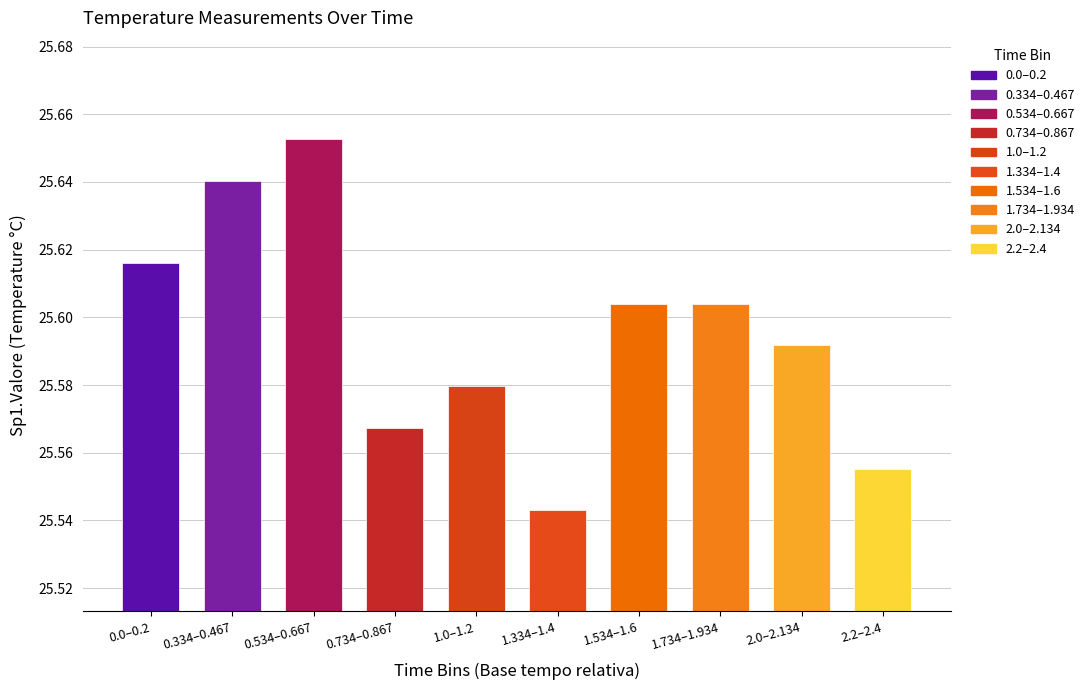

At which category does the chart reach its peak across all series?

0.534–0.667